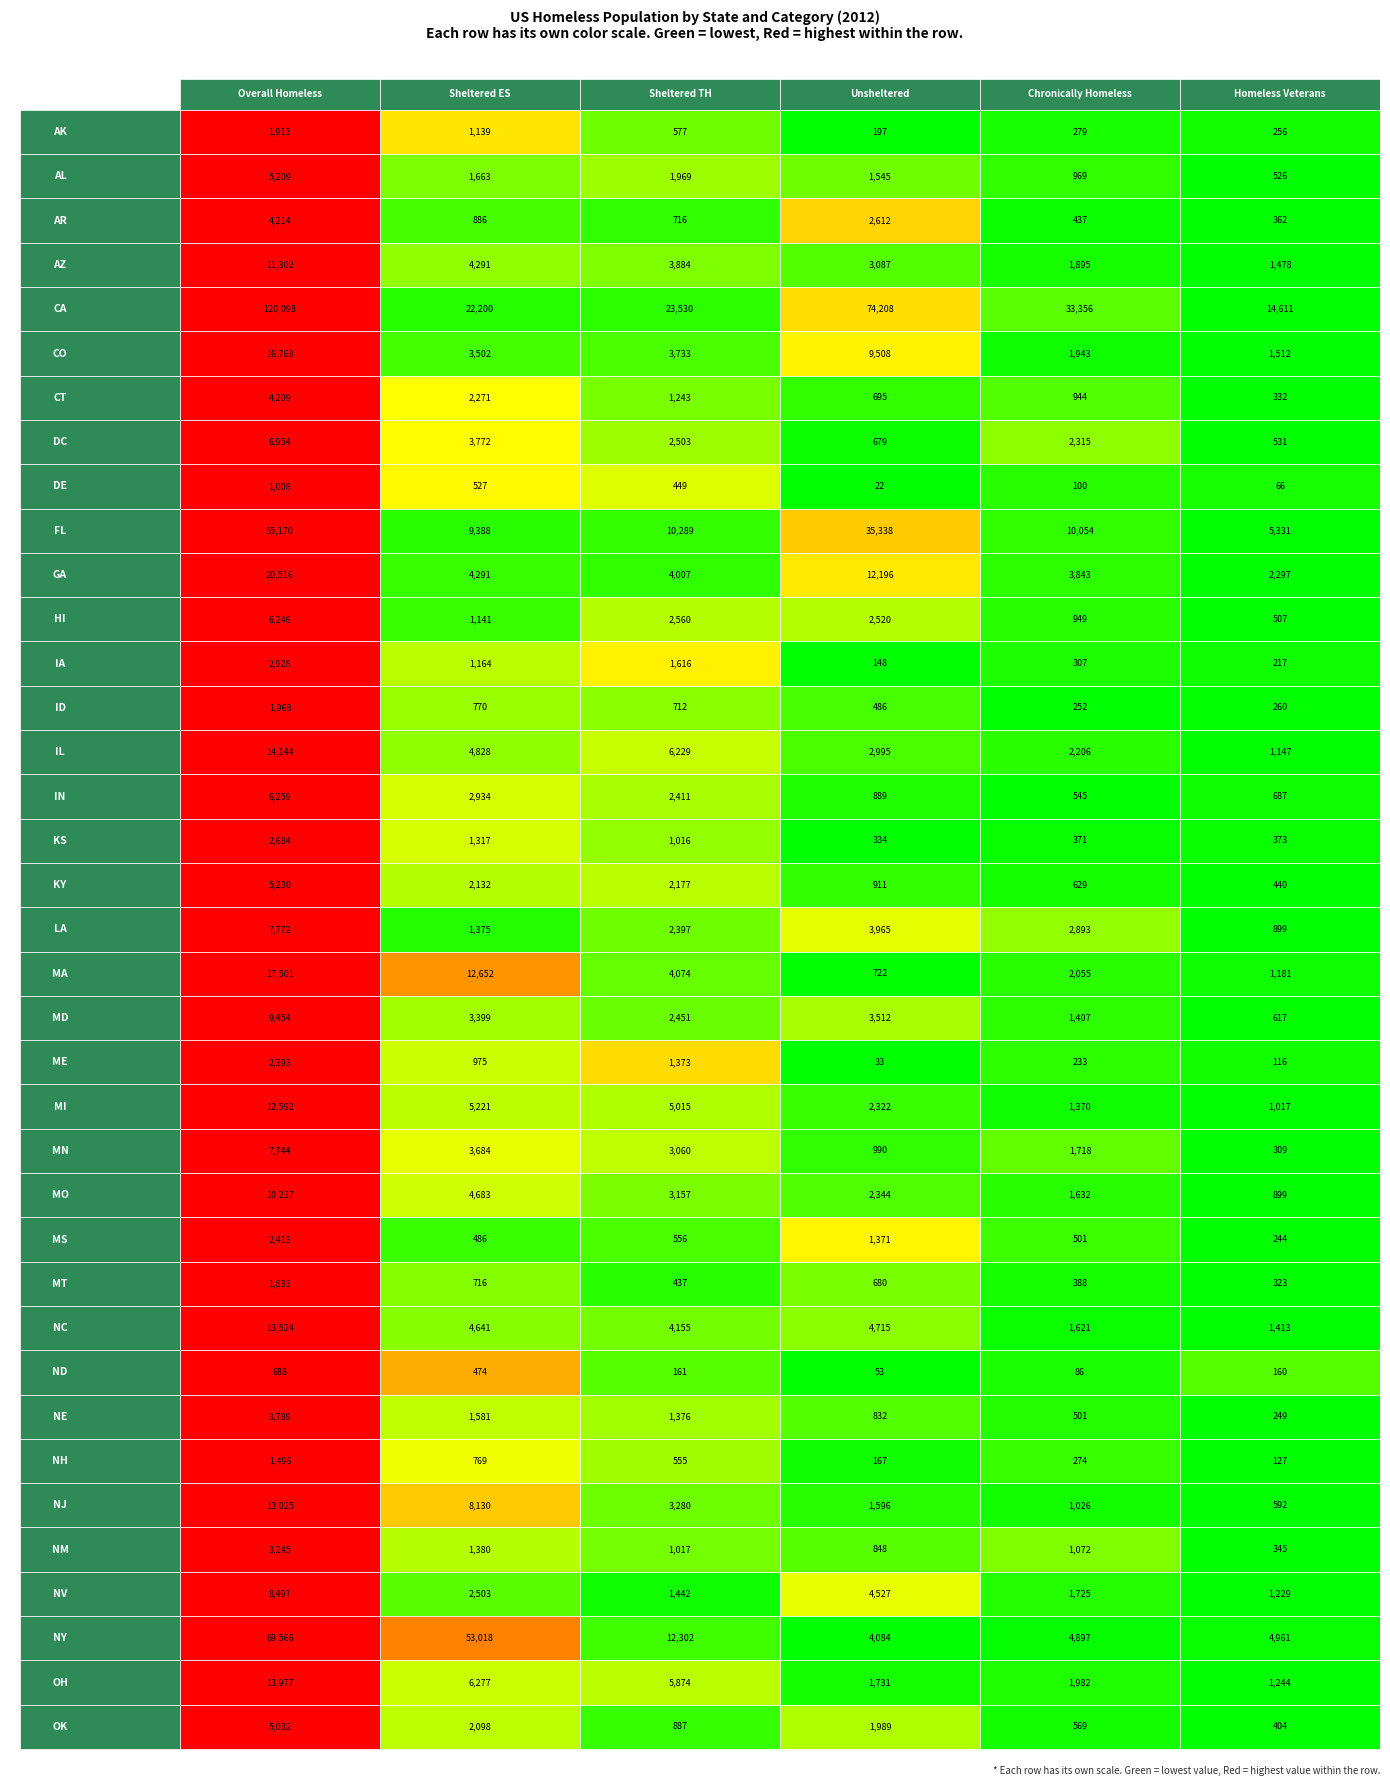

What is the smallest value displayed?

22